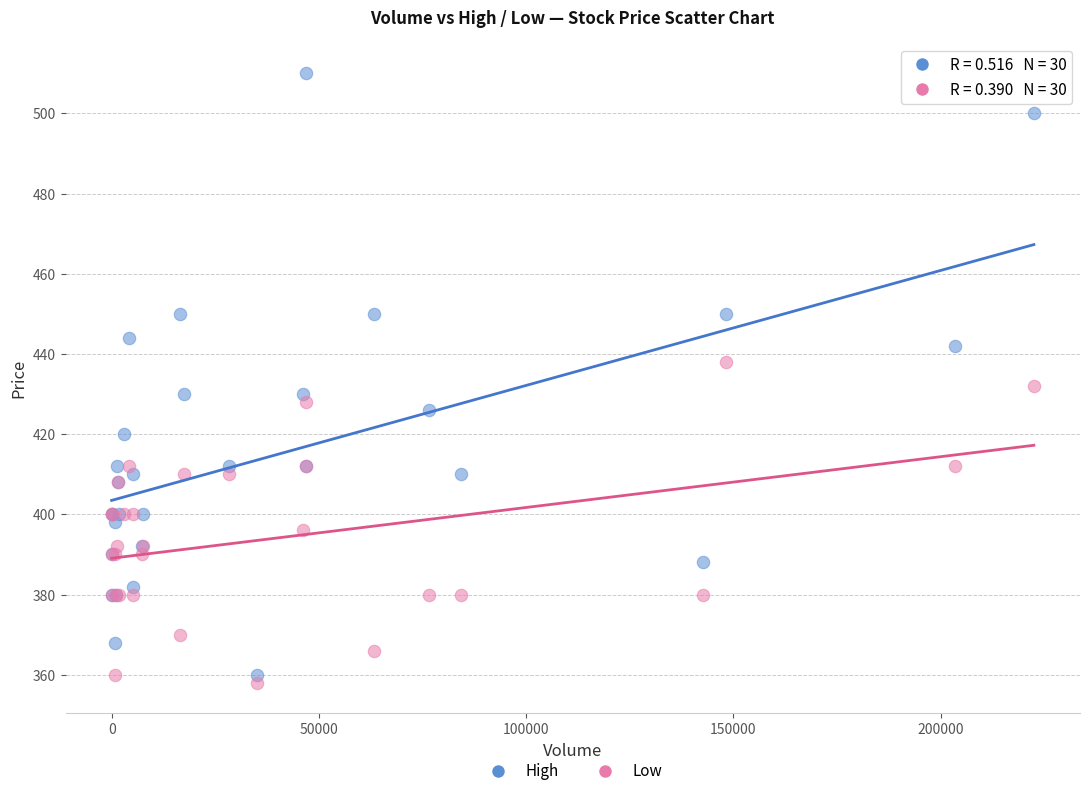

Which series contains the highest Y value?

High